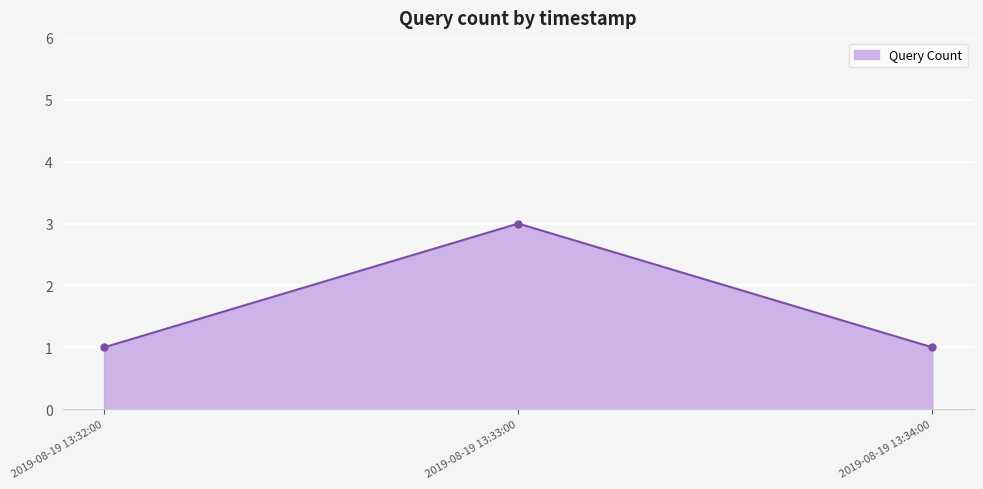

How many distinct data groups are displayed?

1